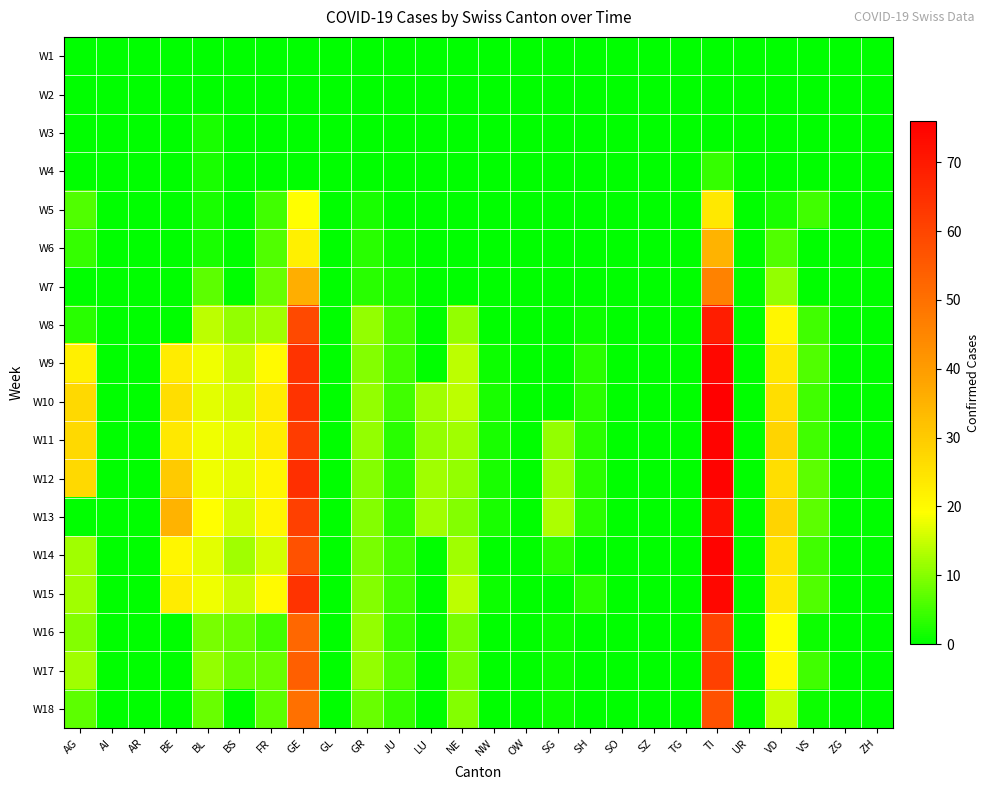

Which series has the largest total across all categories?

W12